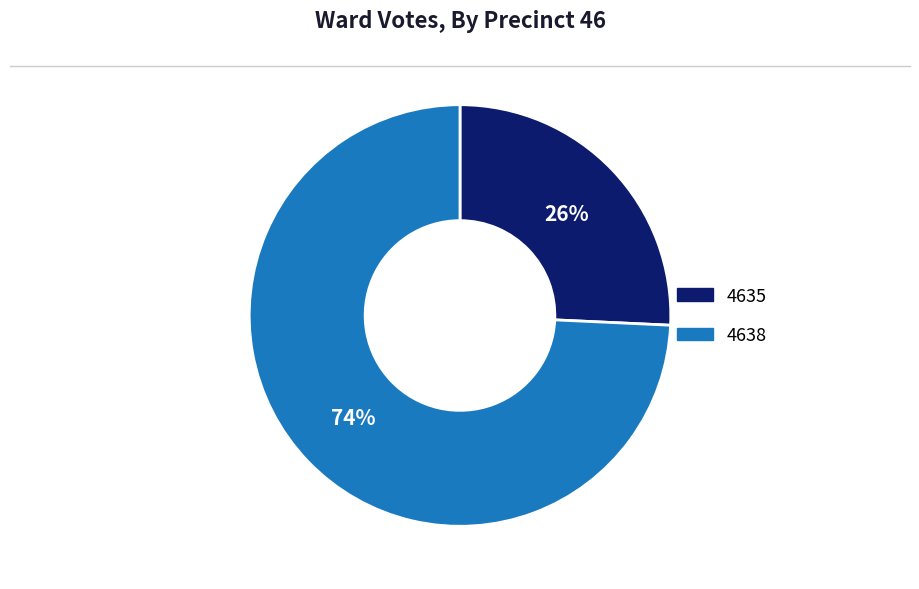

Is the sum of 4638 and 4635 greater than half?

Yes